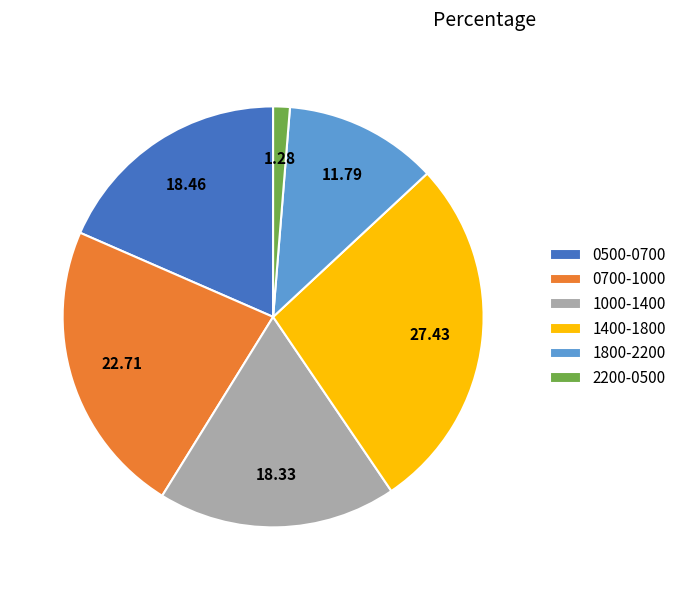

How many segments does this pie chart have?

6